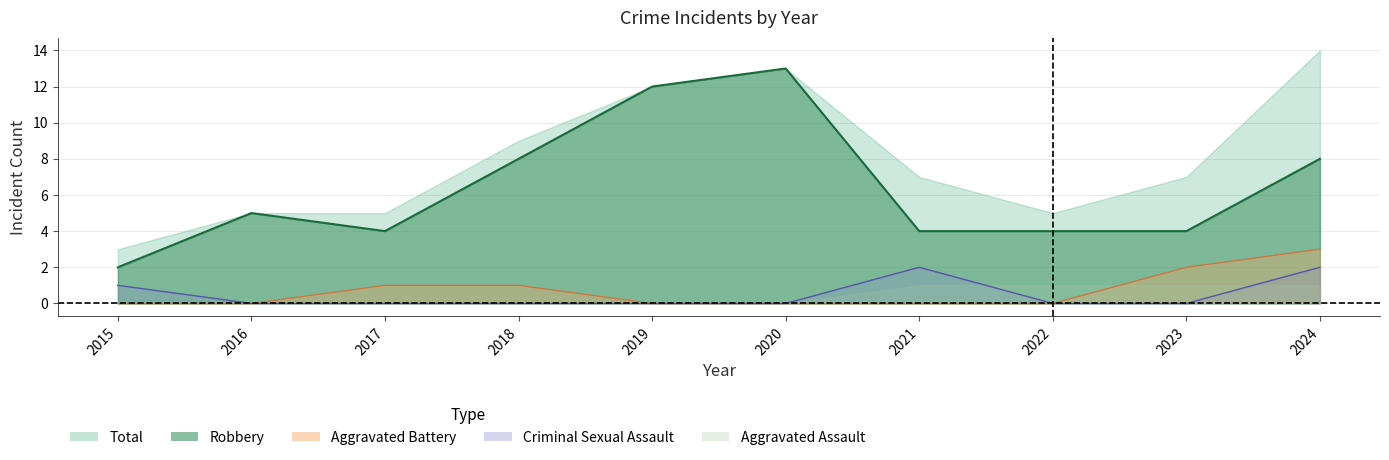

Count the Criminal Sexual Assault values in the range 0 to 1.

8